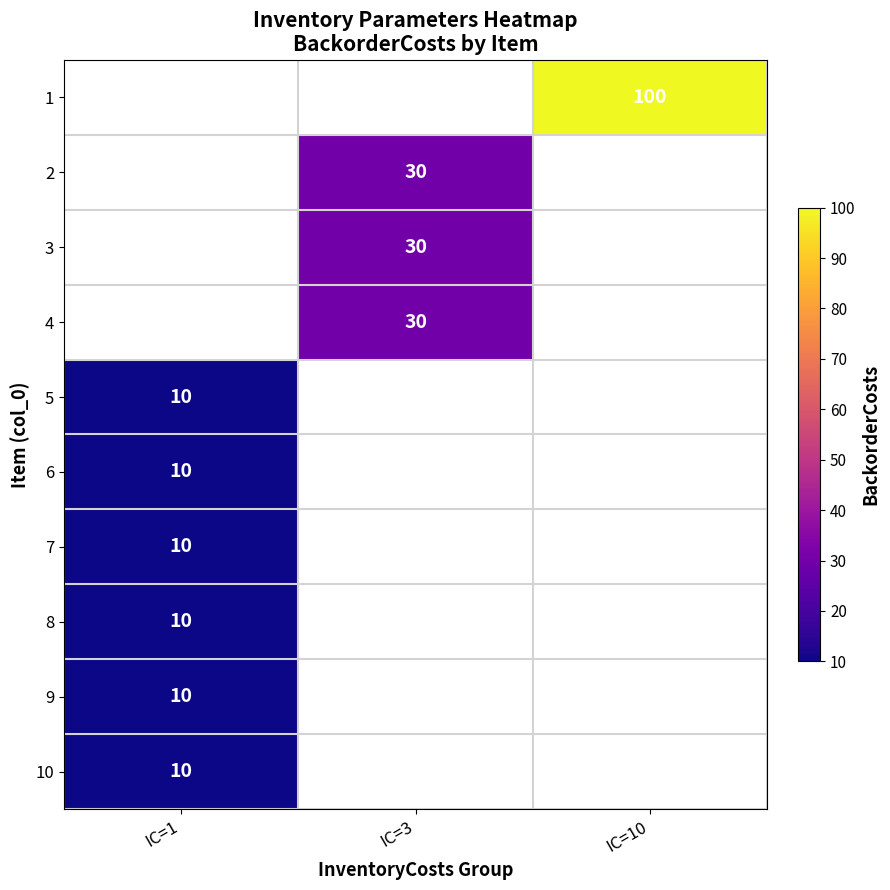

The value of 5 at IC=1 is 6. True or false?

False